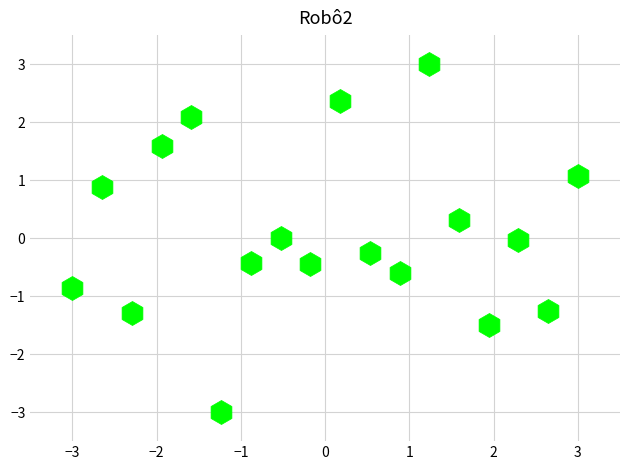

What is the range of X values (max minus min)?

6.0